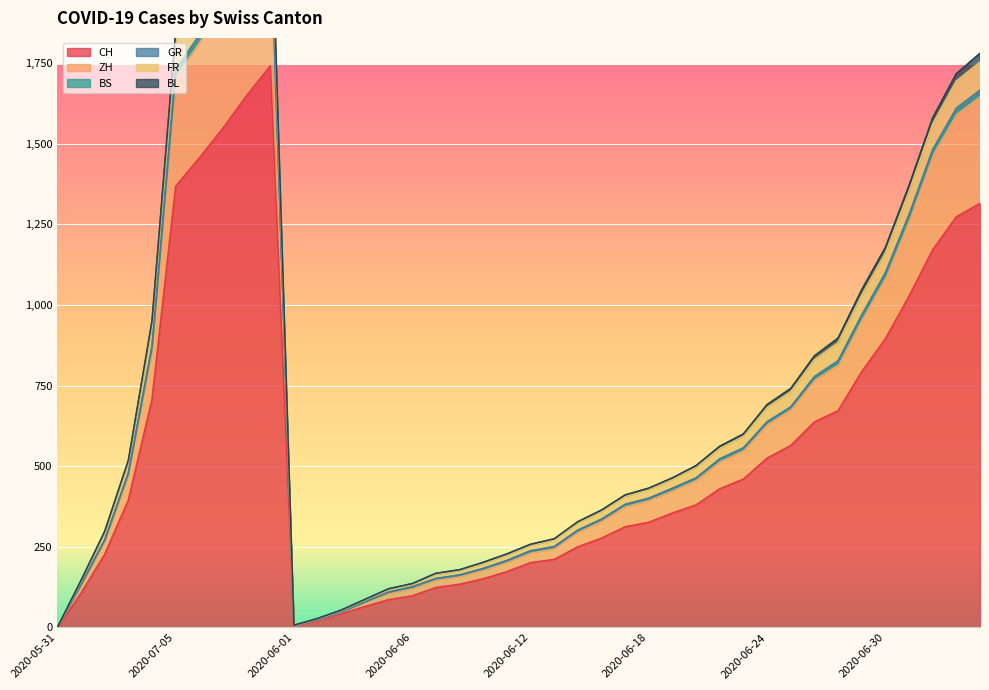

Where is CH nearest to the value 870?

2020-06-30